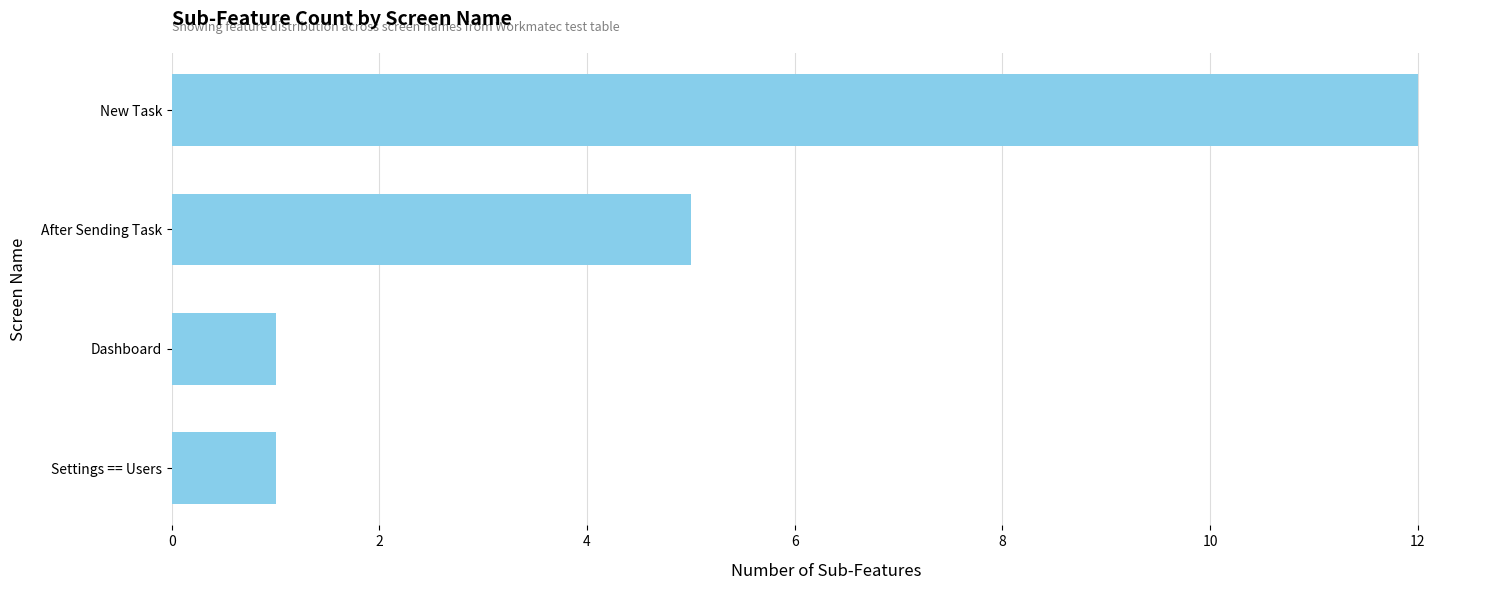

The chart shows a value of 5 at New Task. True or false?

False